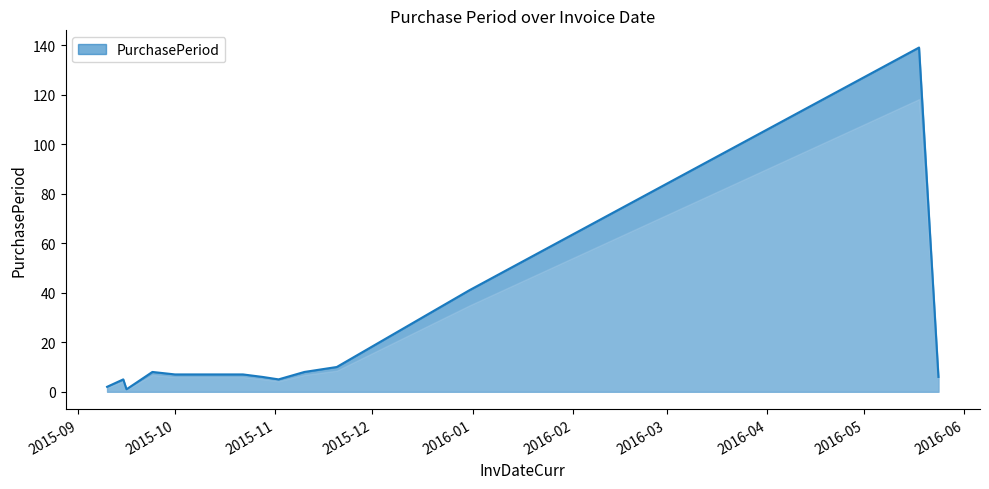

What is the greatest value displayed?

139